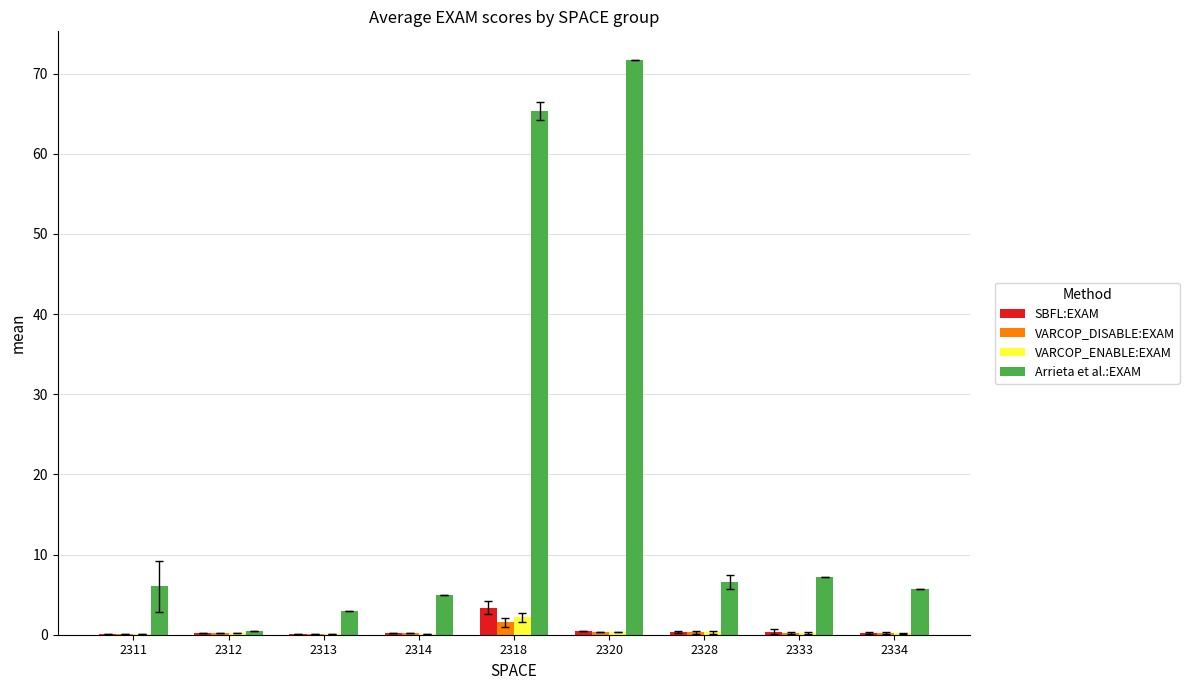

How many data points does each series have?

9